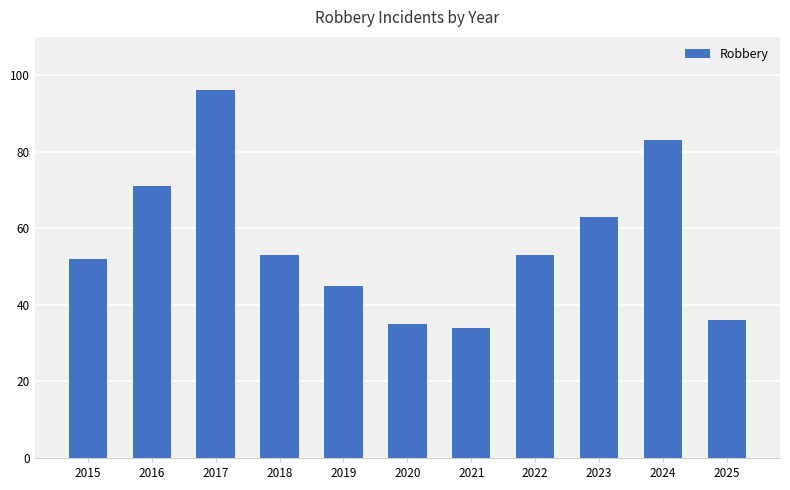

Where is the data nearest to the value 65?

2023